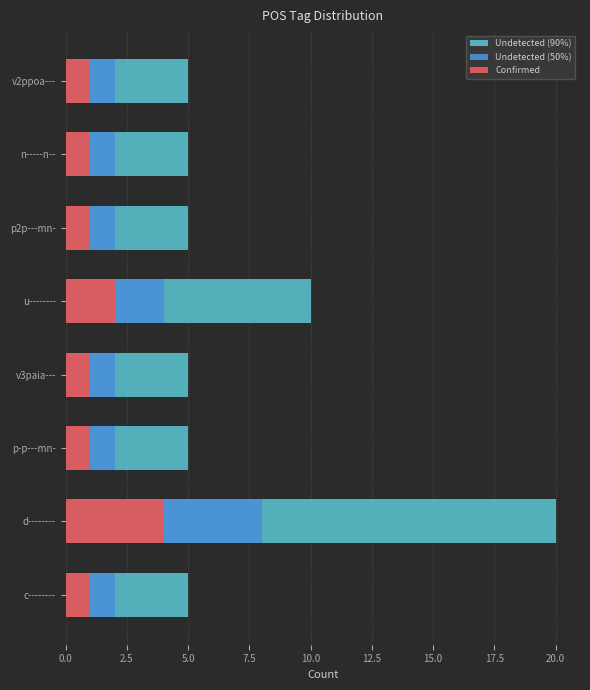

Which has a higher value, v3paia--- or c--------?

v3paia---